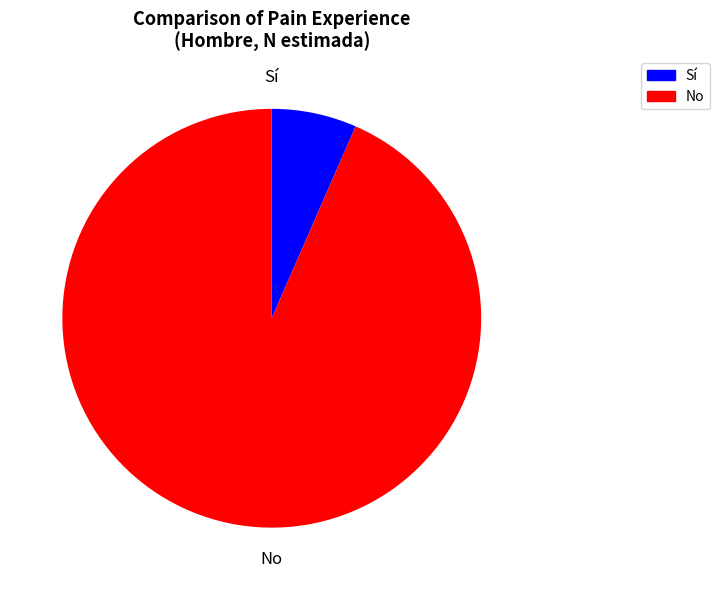

Does any single category account for the majority?

Yes